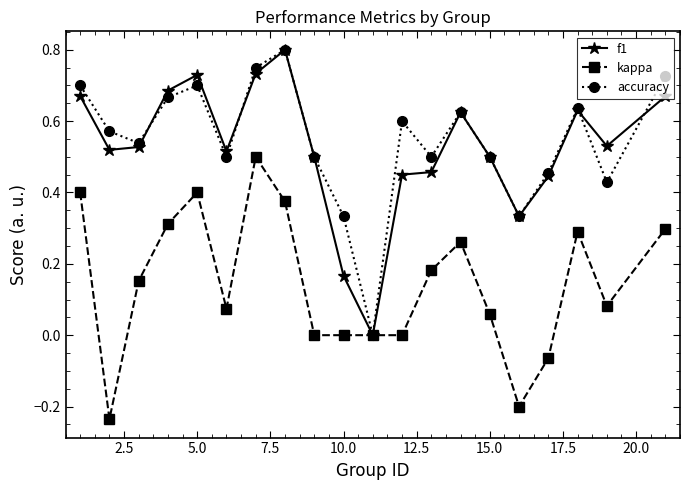

True or false: f1 has more than 1 points higher than both neighbors.

True